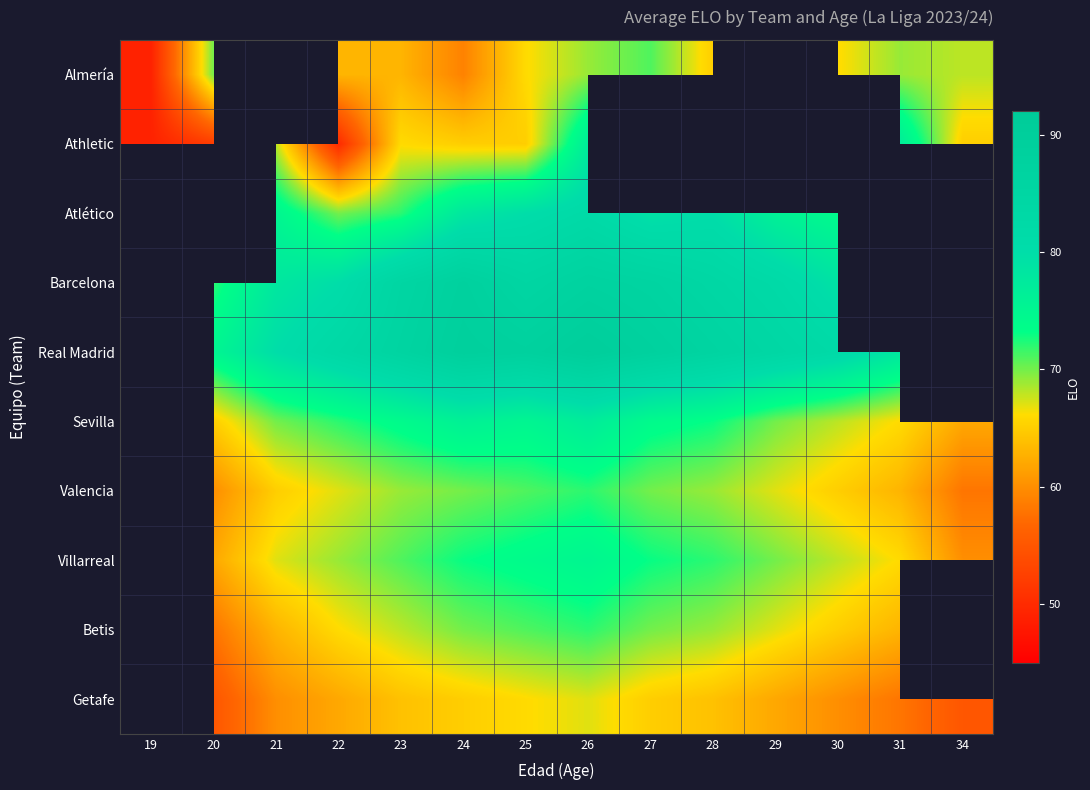

How many values in Betis are above zero?

12